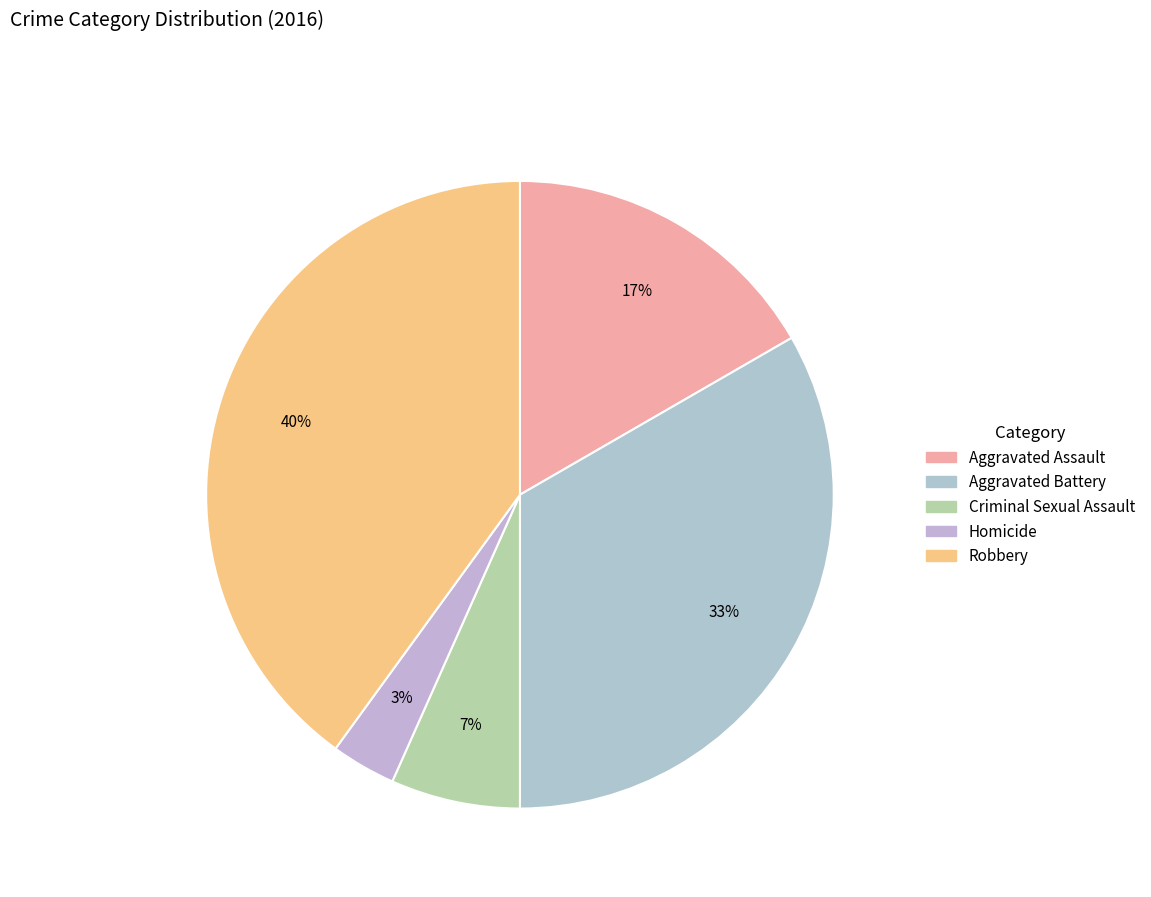

Which slice is the largest?

Robbery